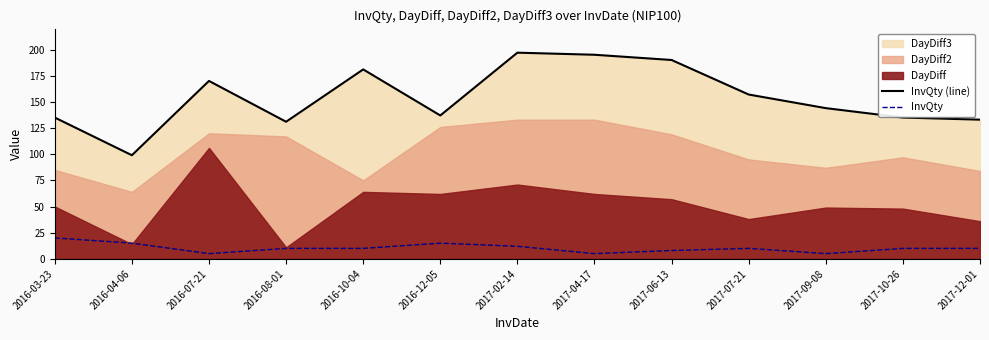

Where is InvQty (line) nearest to the value 148?

2017-09-08